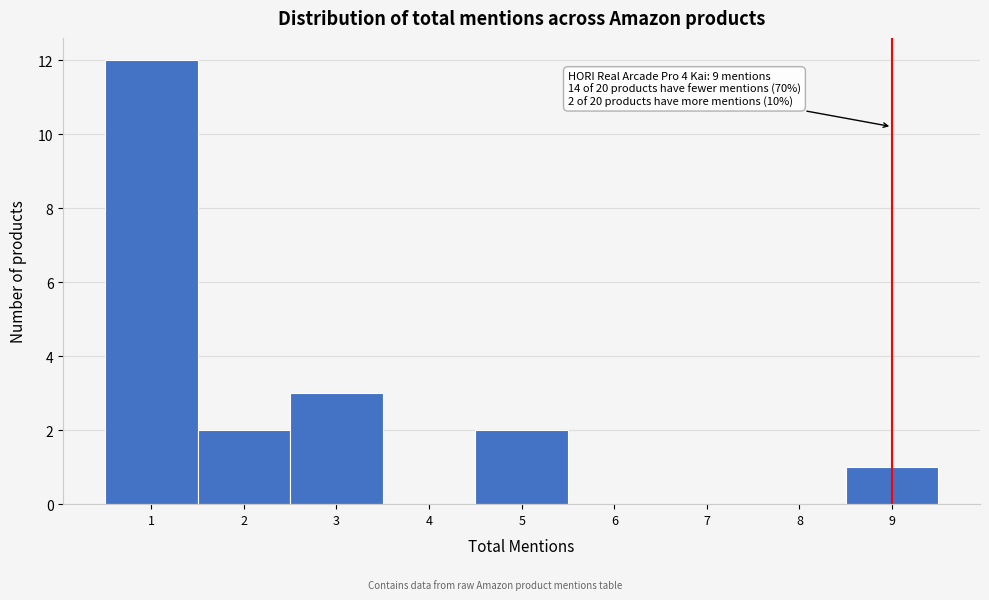

Which range on the x-axis has the tallest bar?

0.5 to 1.5